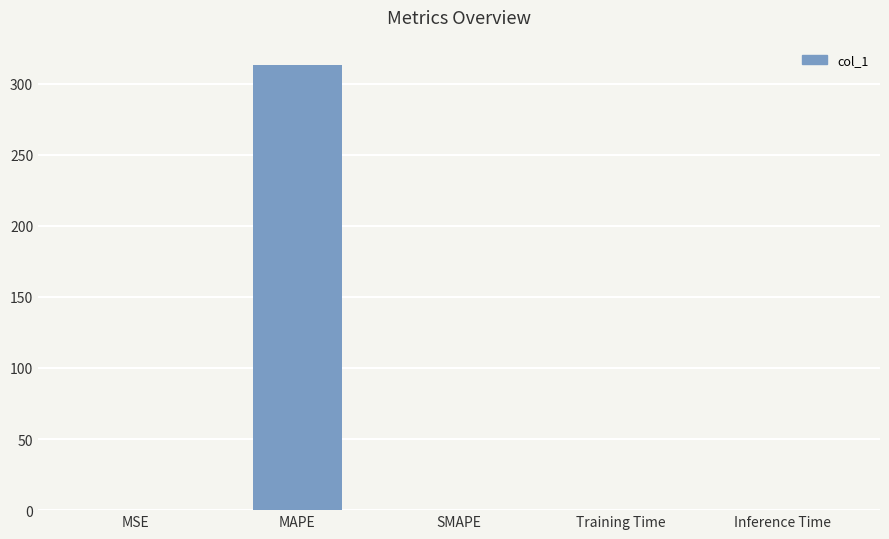

Is it true that the value at SMAPE is -173.5?

False